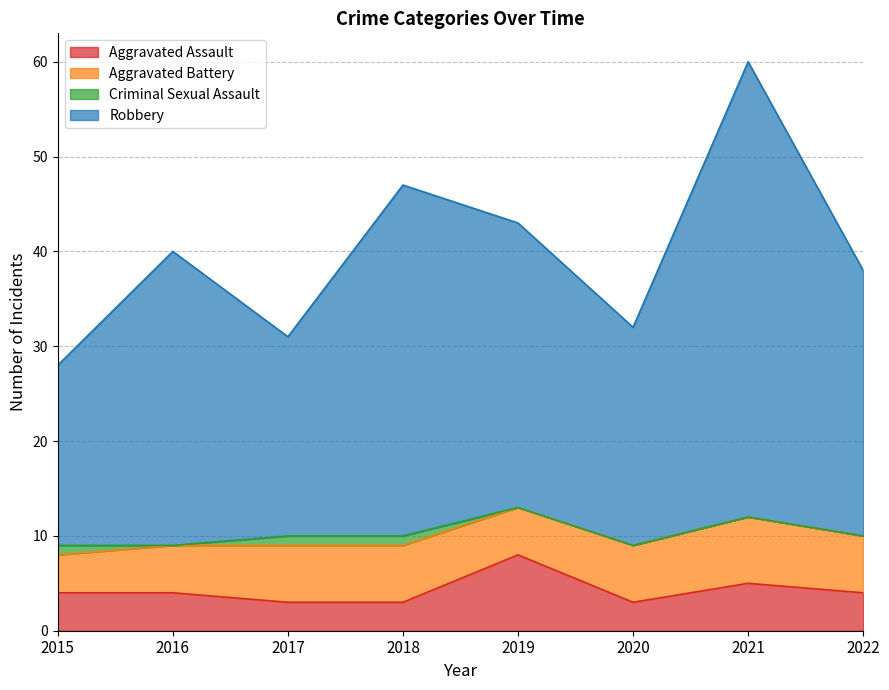

Rank the categories by Aggravated Assault value from highest to lowest.

2019, 2021, 2015, 2016, 2022, 2017, 2018, 2020